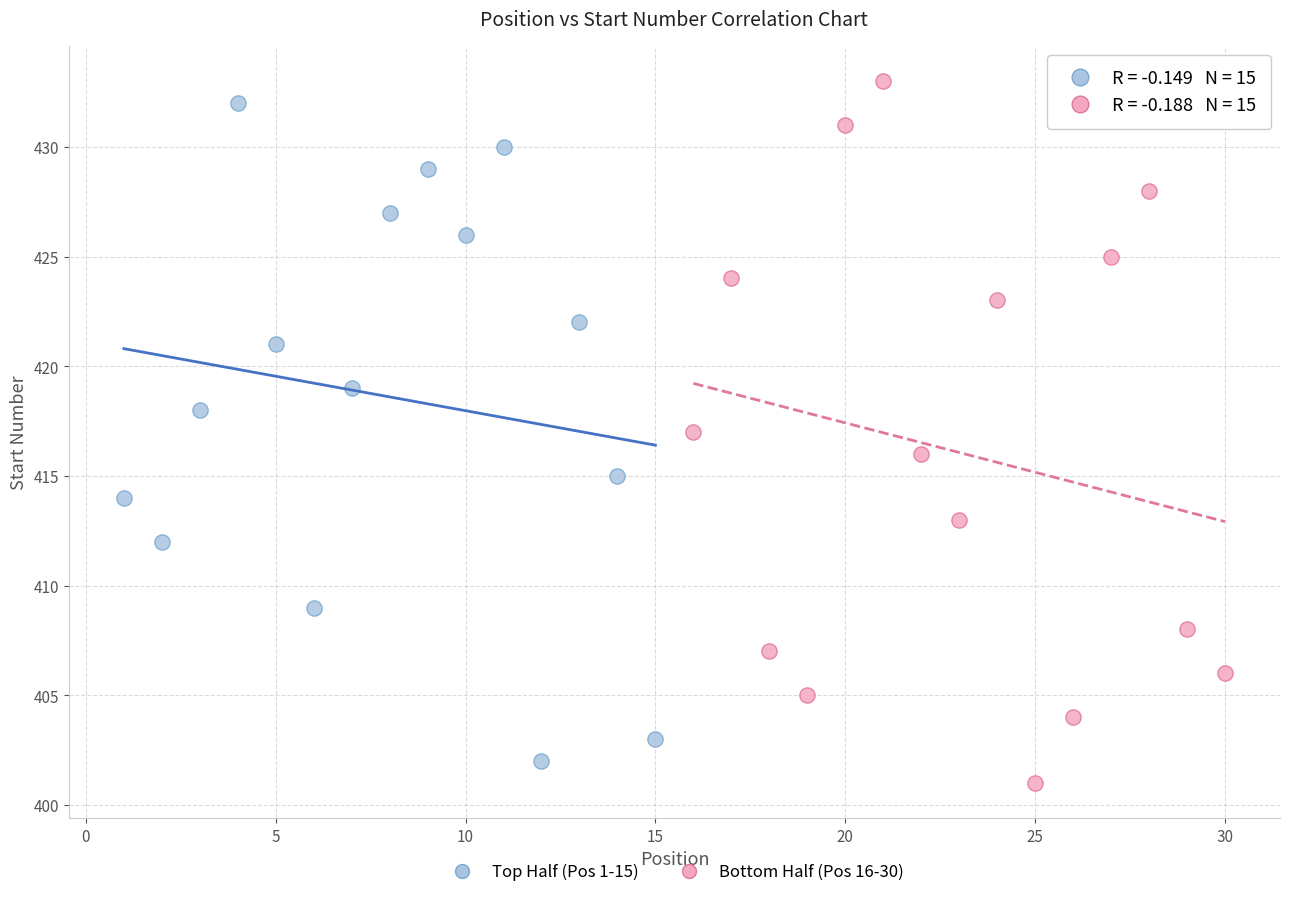

Which series has the widest spread of Y values?

Bottom Half (Pos 16-30)